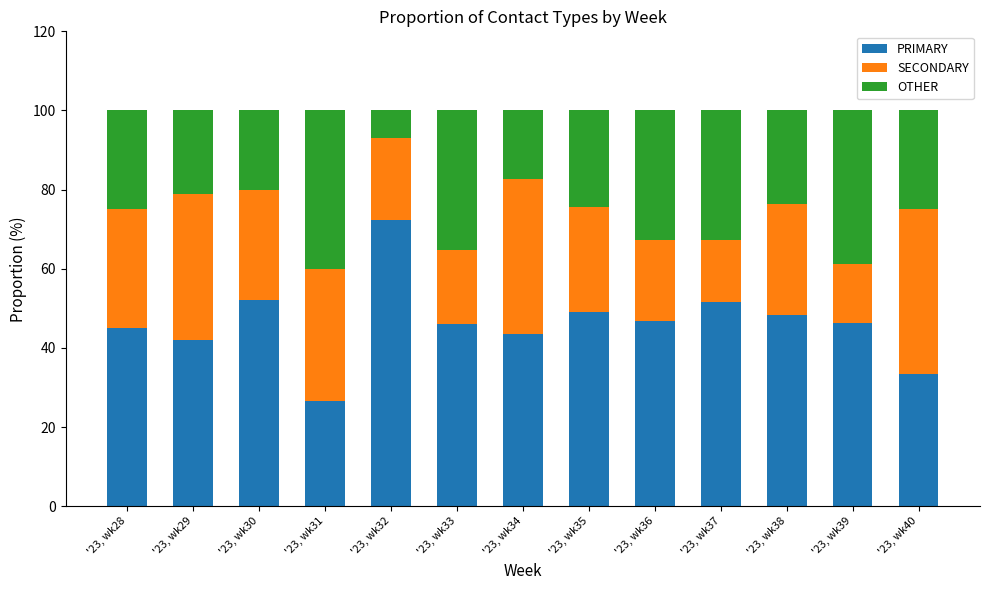

True or false: PRIMARY has a value of 33.3 at '23, wk40.

True